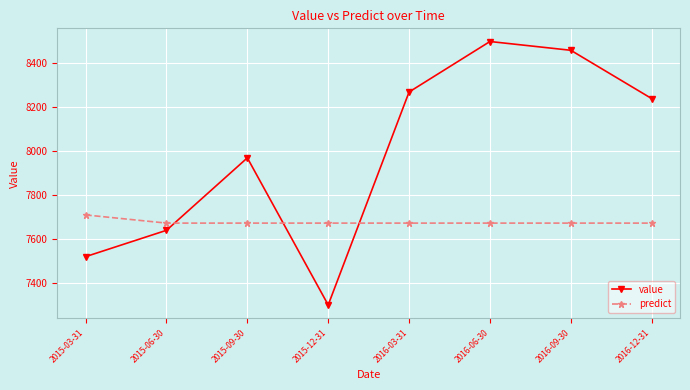

Which series has the widest spread of values?

value